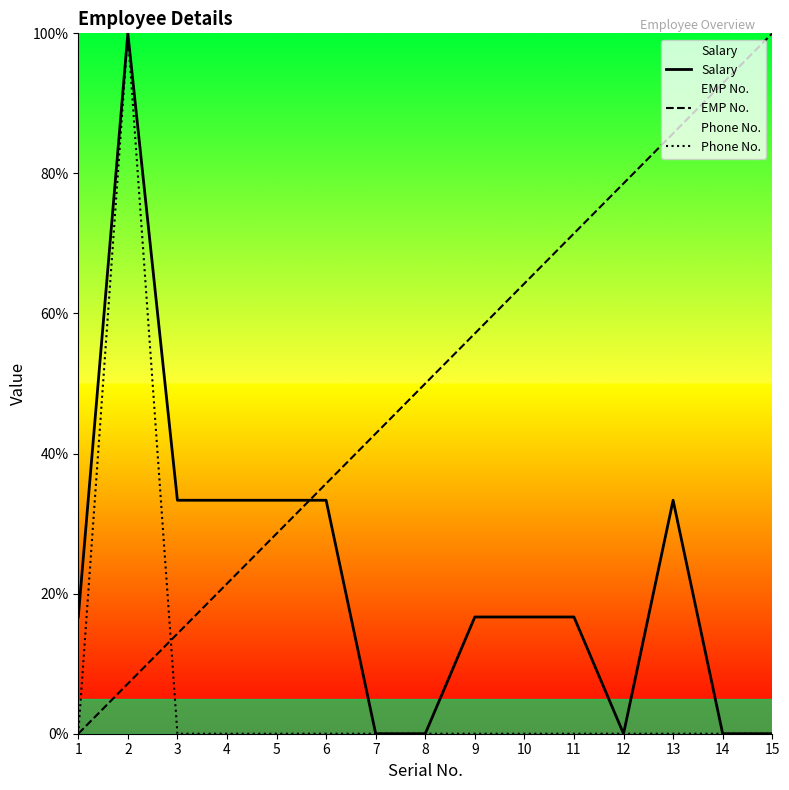

What is the spread (max minus min) of values at 10?

64.3